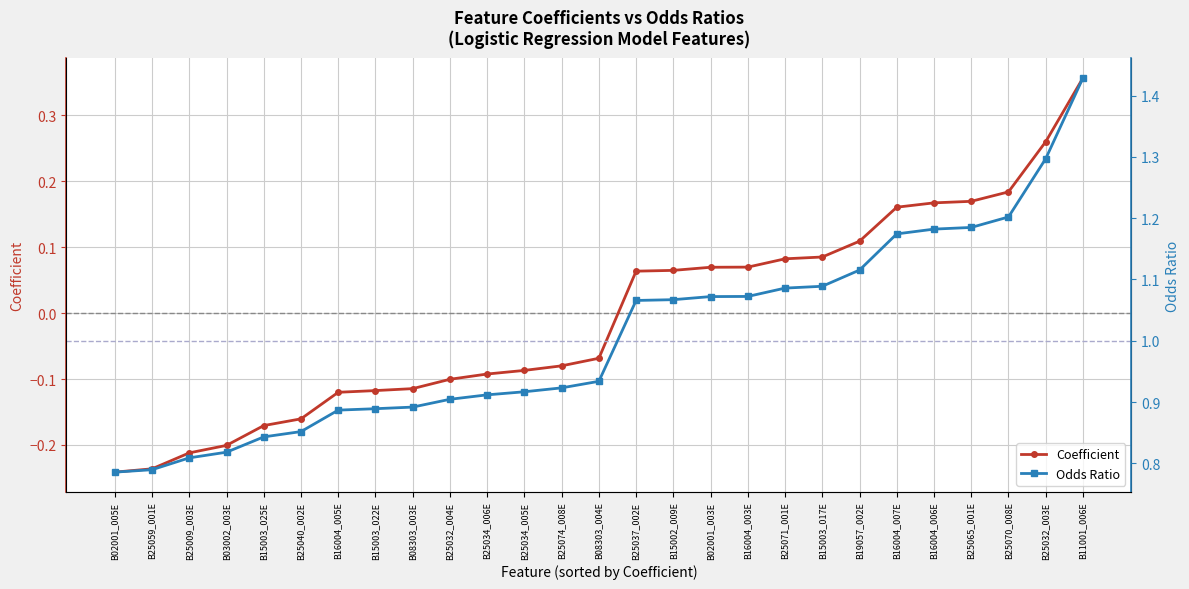

What is the total value across all series at B19057_002E?

1.2